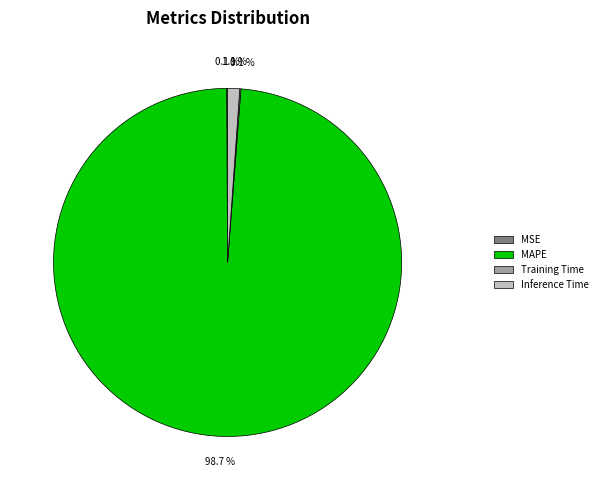

What percentage do Inference Time and MAPE together represent?

99.8%